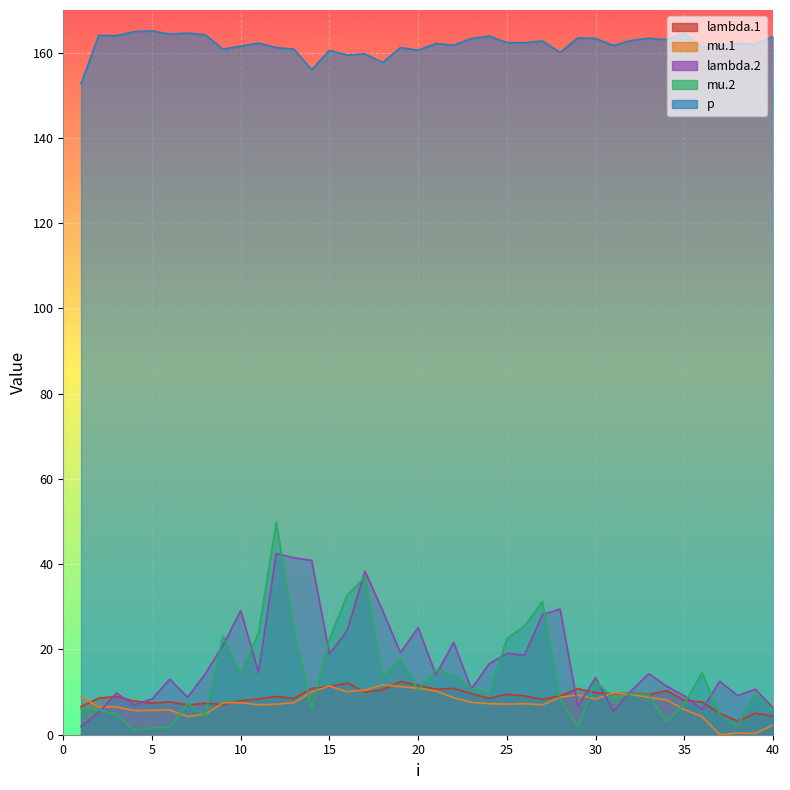

What is the sum of all mu.2 values?

534.6